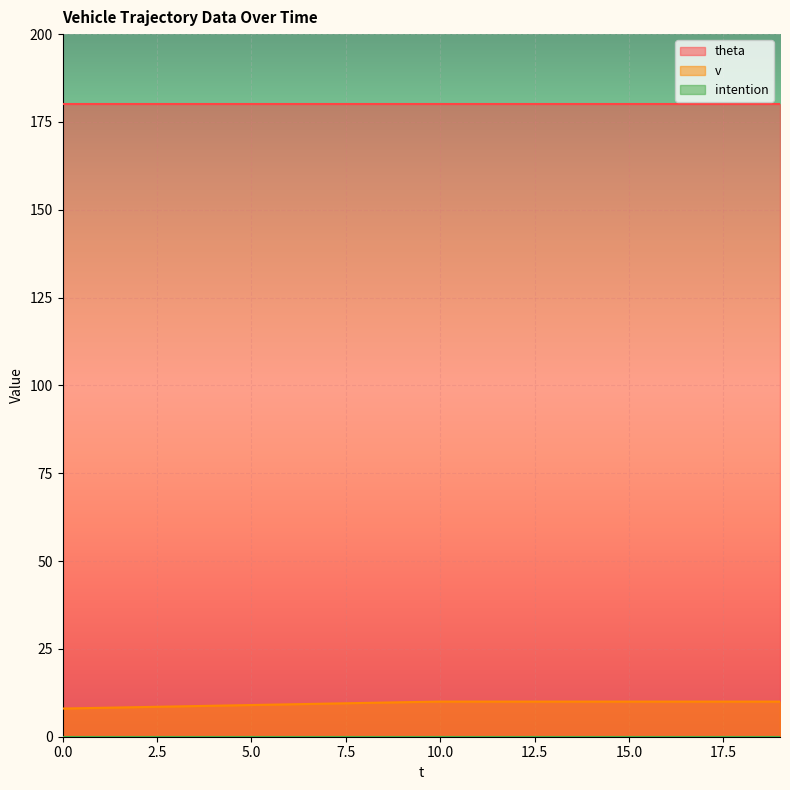

Which series changed the most between 4 and 18?

v